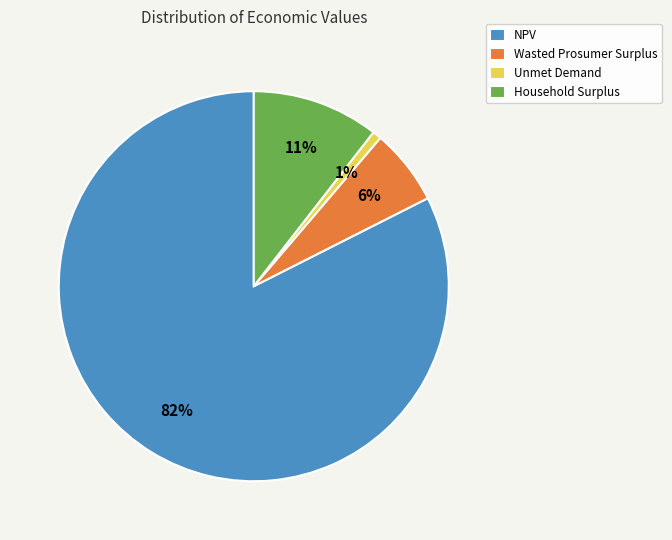

To the nearest percent, what portion does Unmet Demand represent?

1%